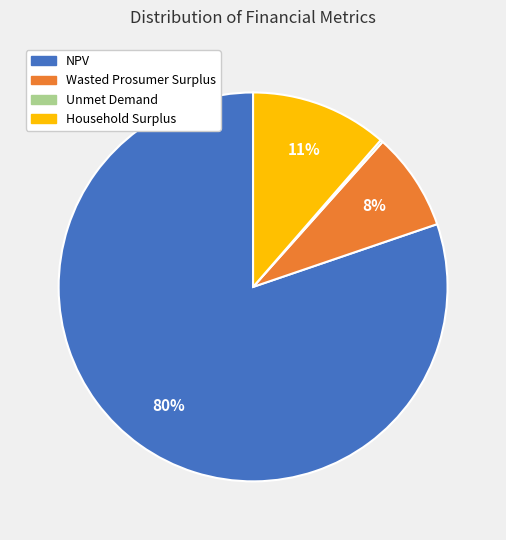

Do Wasted Prosumer Surplus and NPV together represent more than half of the pie?

Yes